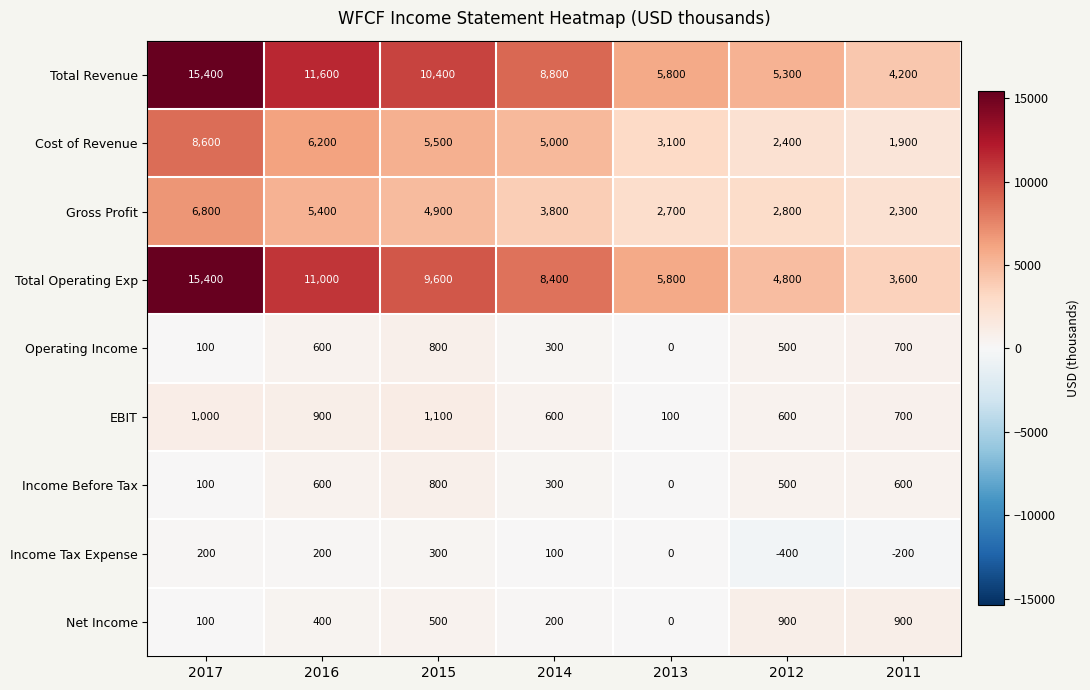

The value of EBIT at 2013 is 46. True or false?

False